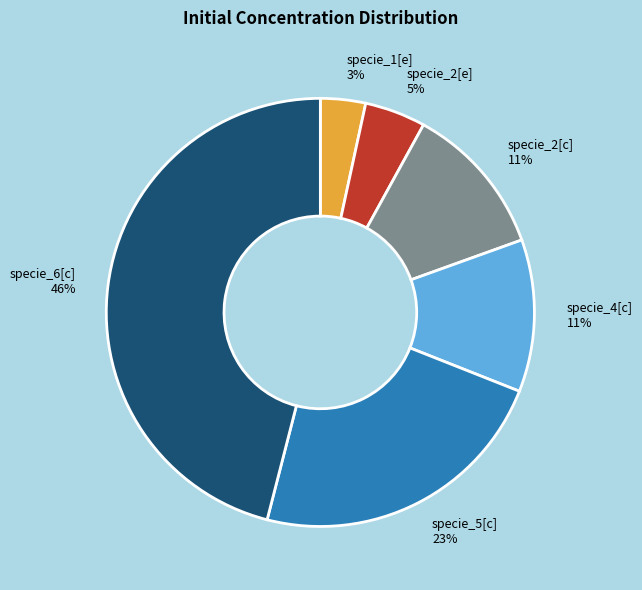

Does any single category account for the majority?

No